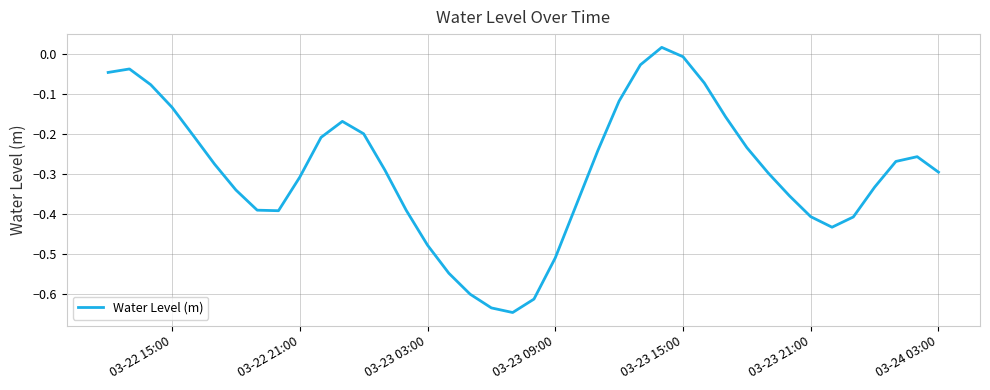

What is the difference between the maximum and minimum values?

0.7